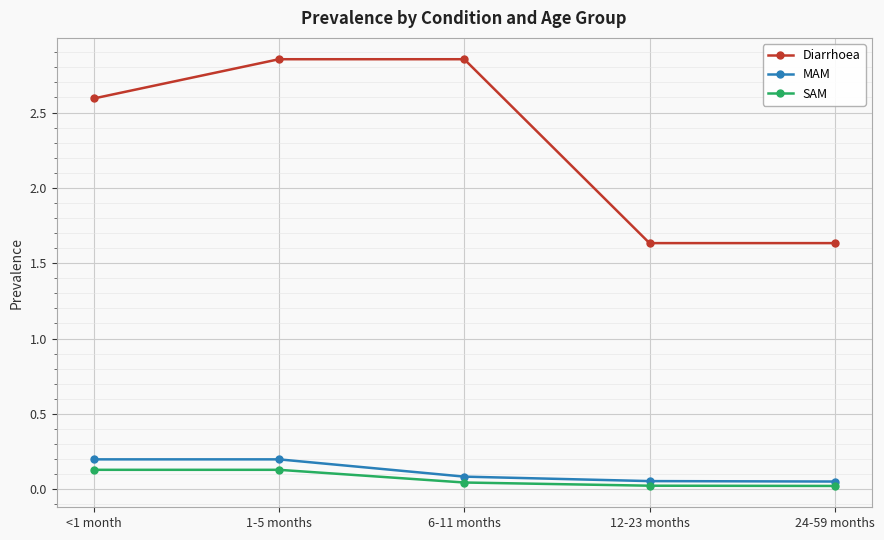

Is it true that SAM equals 0.0 at 12-23 months?

True